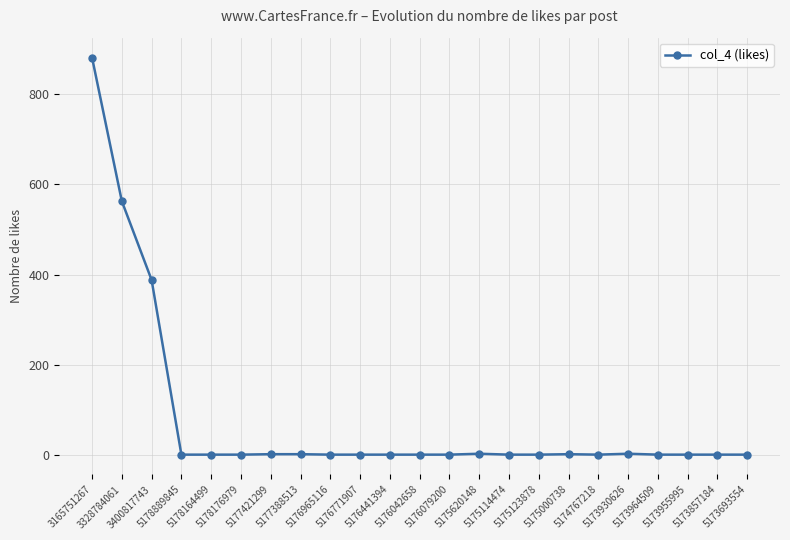

What is the greatest value displayed?

882